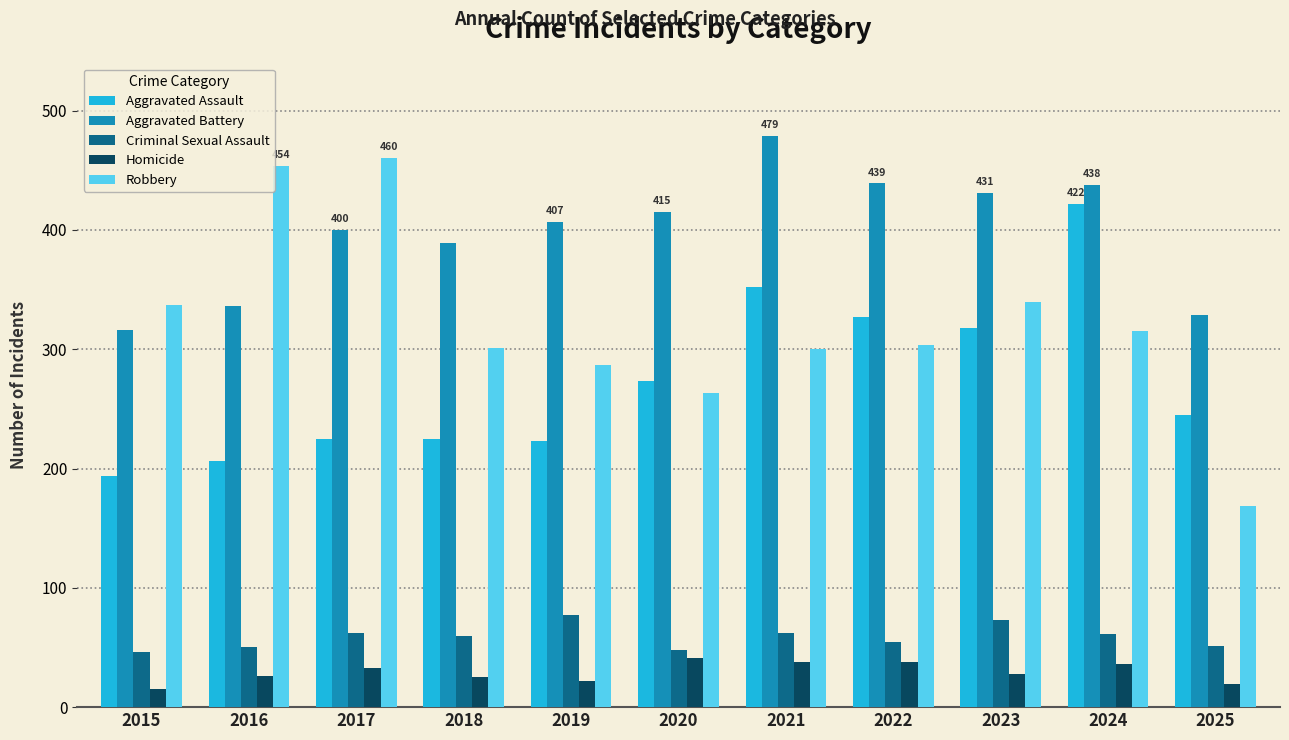

What is the smallest value displayed?

15